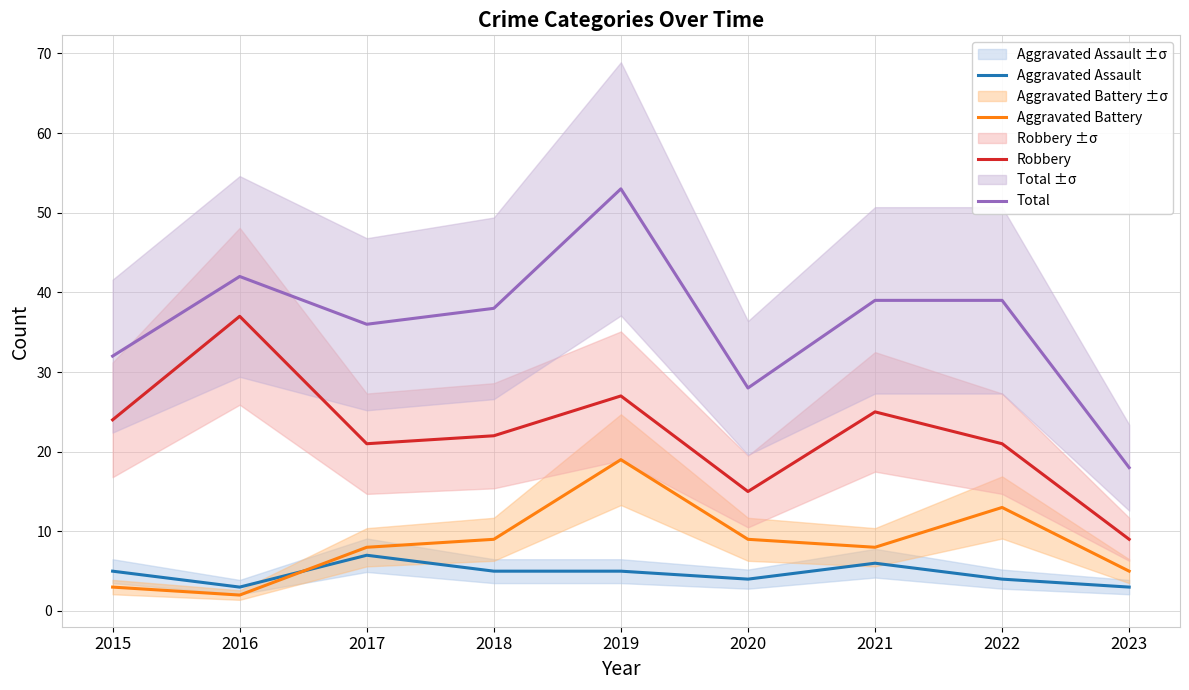

Which series changed the most between 2016 and 2021?

Robbery